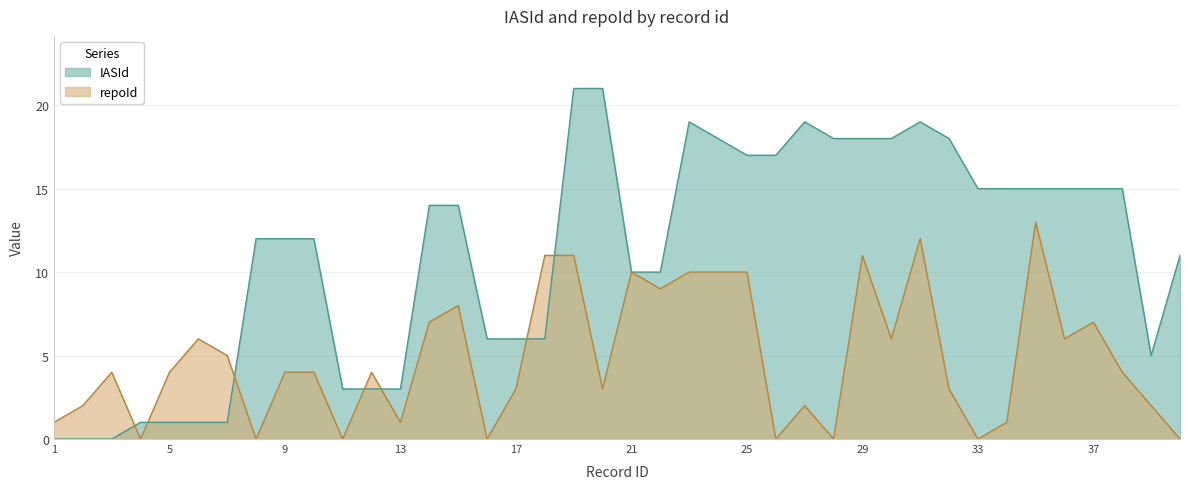

Which series ends up on top after the final intersection of repoId and IASId?

IASId